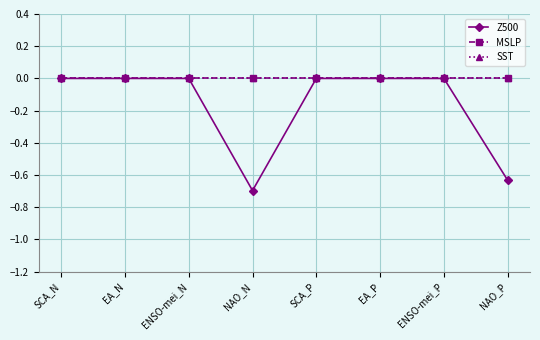

Does the chart have visible grid lines?

Yes